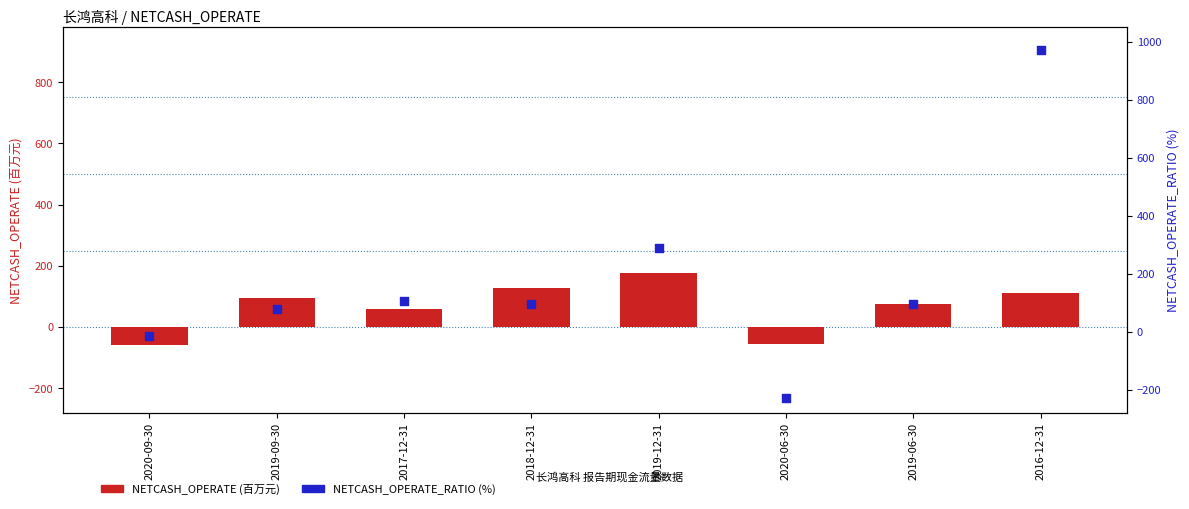

Is the value of NETCASH_OPERATE_RATIO (%) at 2019-06-30 greater than the value of NETCASH_OPERATE (万) at 2018-12-31?

No